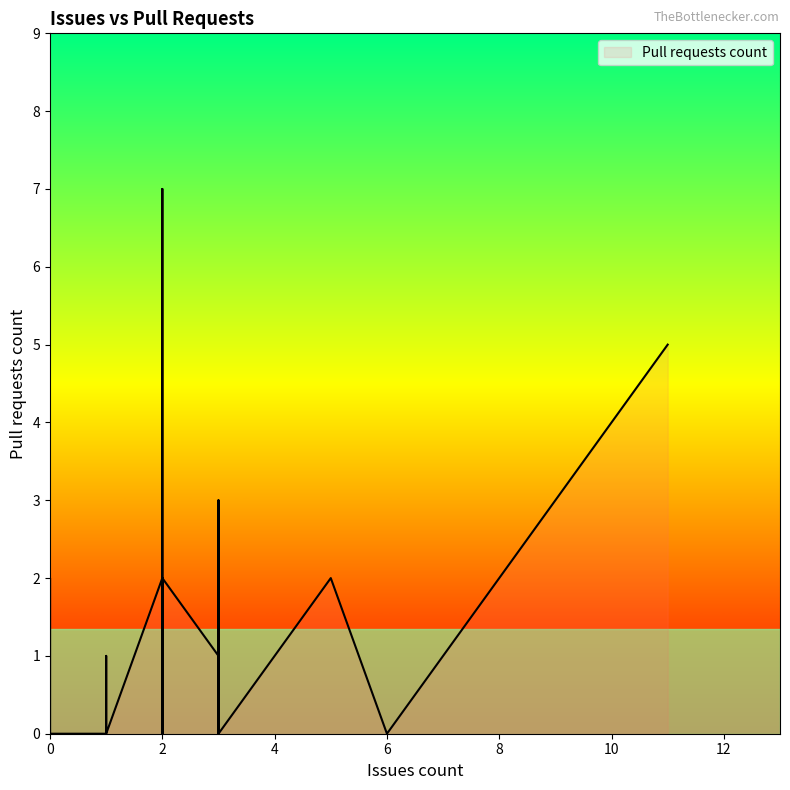

The value at 2 is -3. True or false?

False